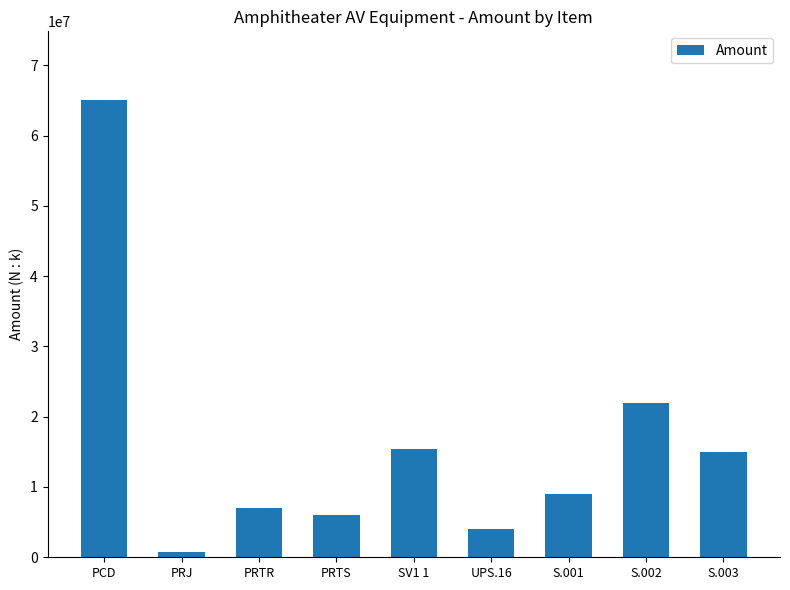

What is the ratio of the value at S.002 to the value at UPS.16?

5.5